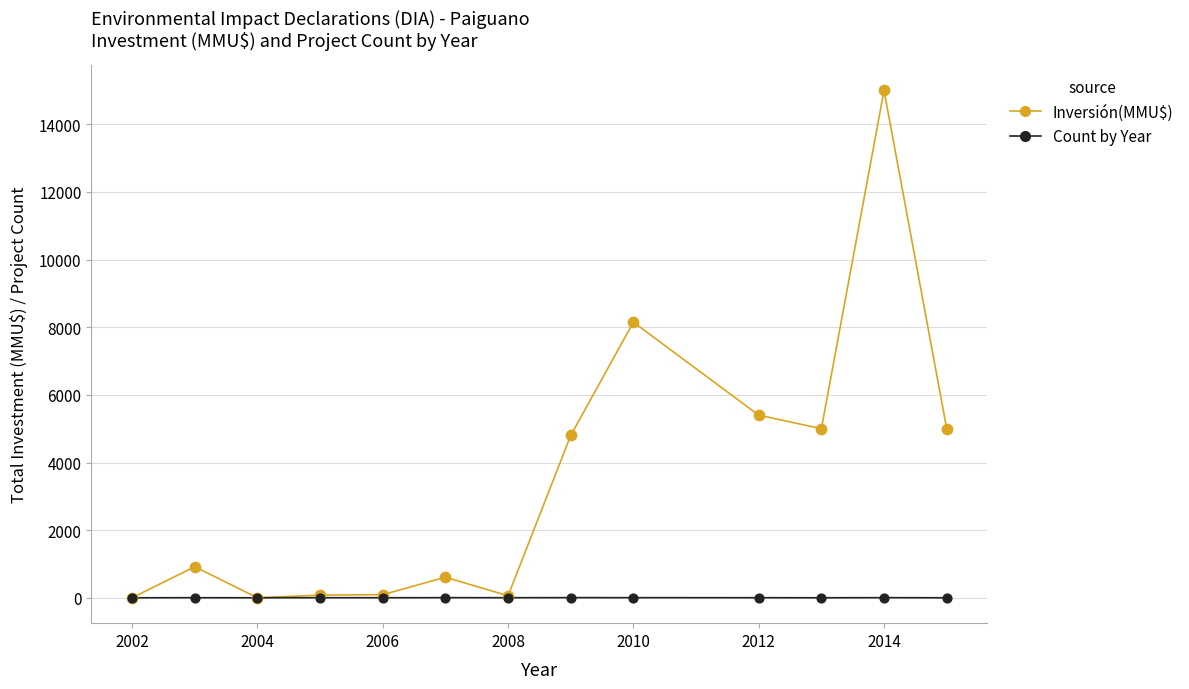

Which series has the largest range (max minus min)?

Inversión(MMU$)